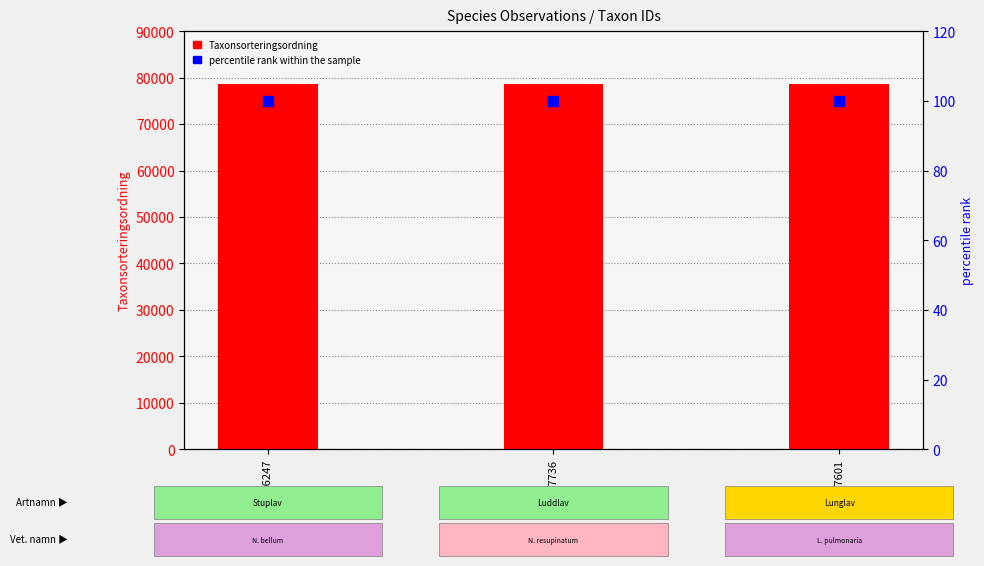

At which category is the sum across all series the highest?

1987736